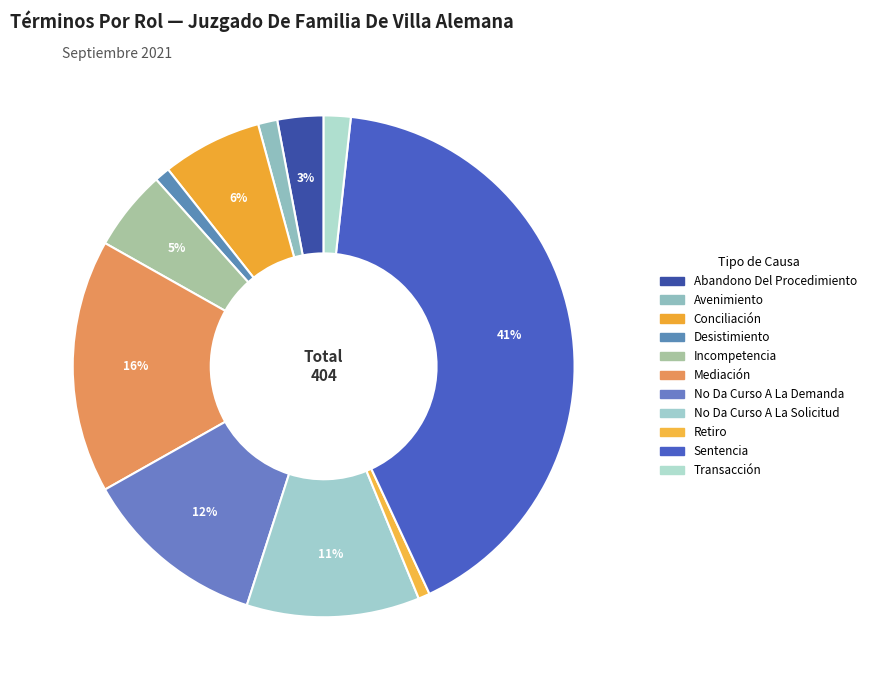

How many slices are in this pie chart?

11